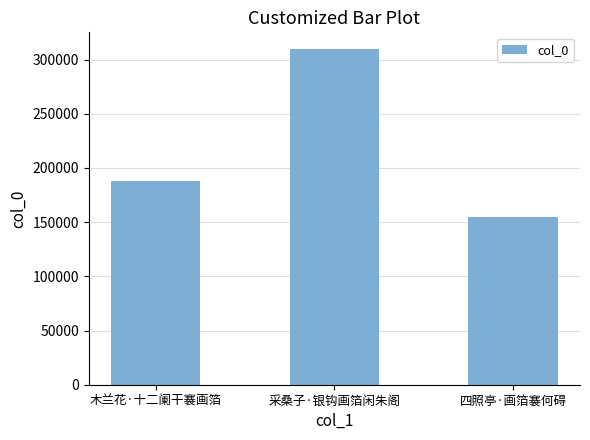

Rank the categories by value from lowest to highest.

四照亭·画箔褰何碍, 木兰花·十二阑干褰画箔, 采桑子·银钩画箔闲朱阁